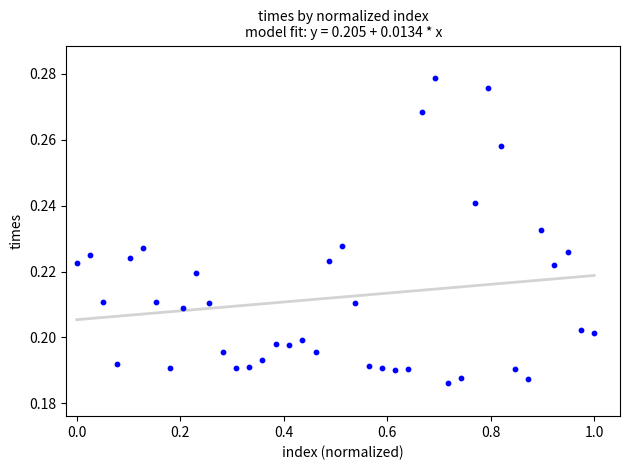

What is the range of X values (max minus min)?

1.0